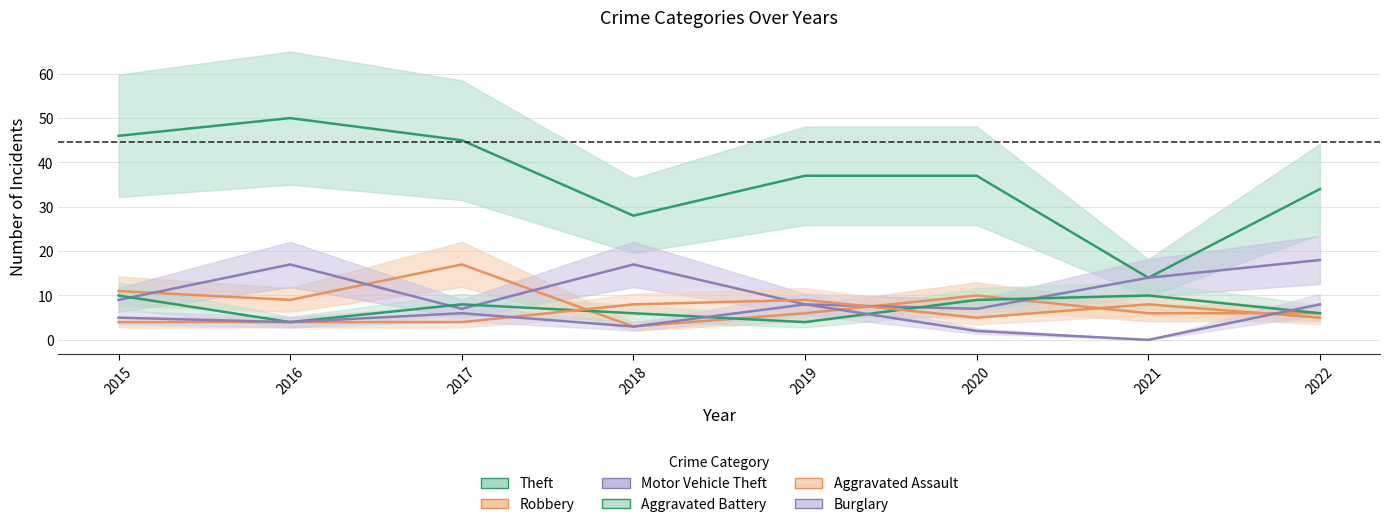

Between which two adjacent categories do Aggravated Battery and Aggravated Assault first intersect?

2017 and 2018